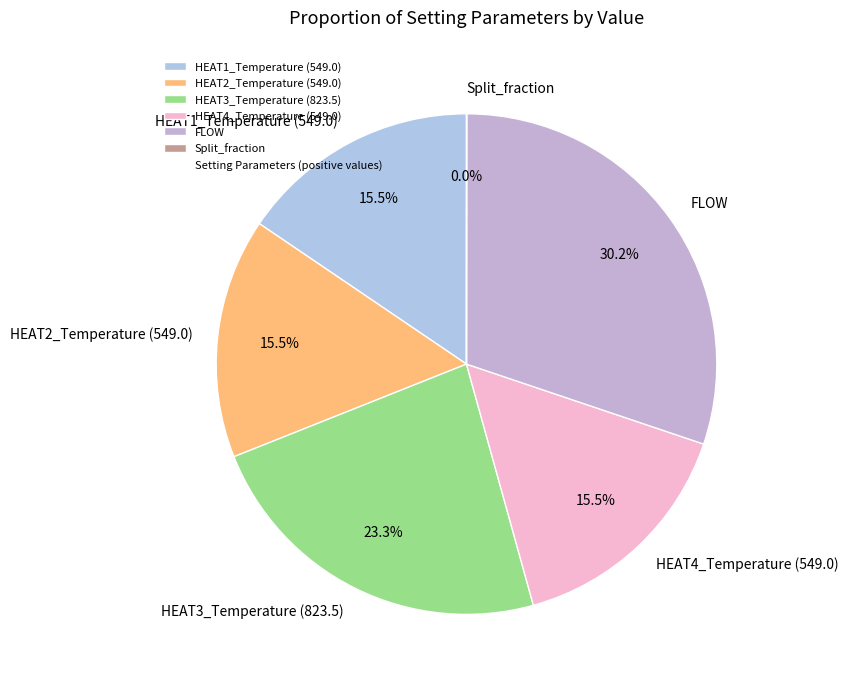

Does HEAT2_Temperature (549.0) account for over 50% of the chart?

No